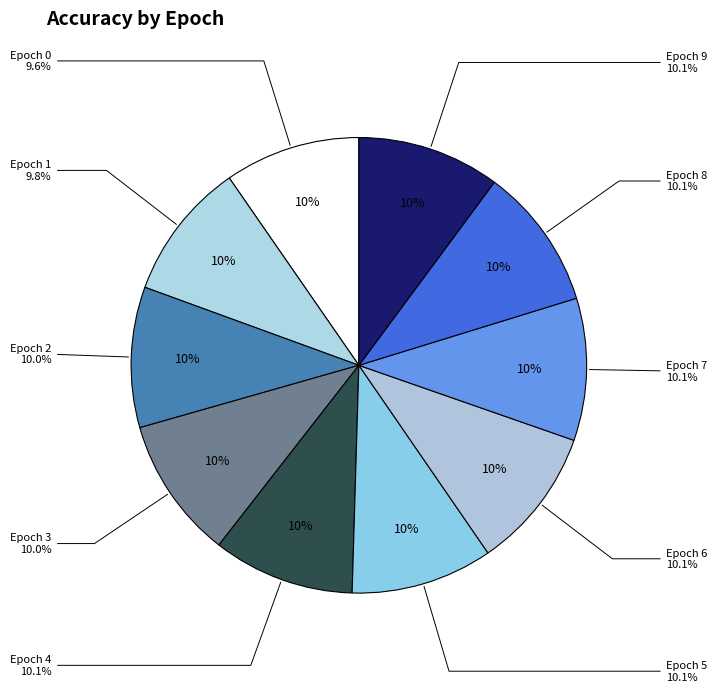

To the nearest percent, what percentage of the pie is Epoch 7?

10%